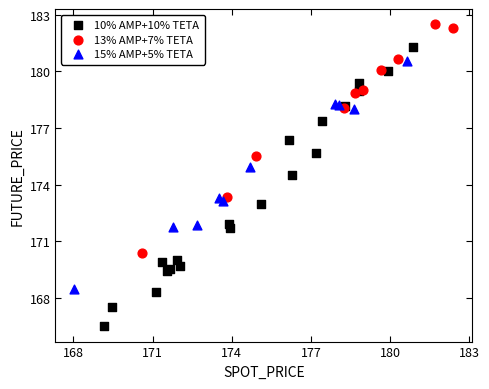

Which series reaches the maximum Y coordinate?

13% AMP+7% TETA